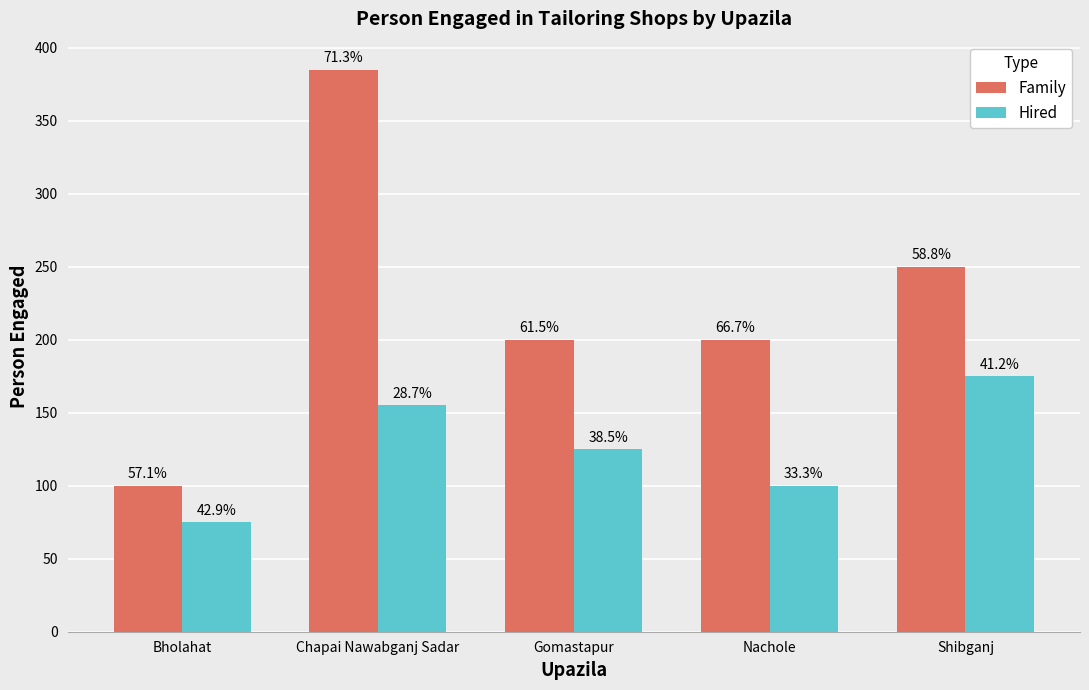

Are the bars grouped side by side (vs. stacked)?

Yes